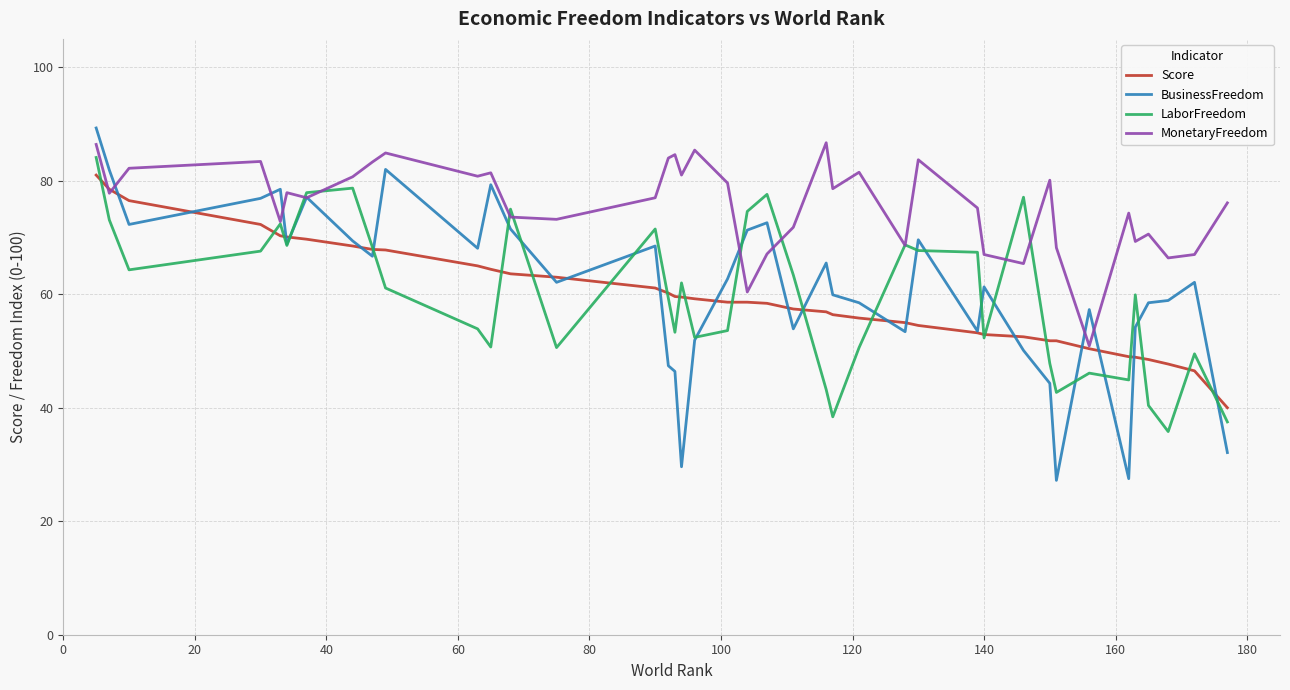

Which series has the widest spread of values?

BusinessFreedom